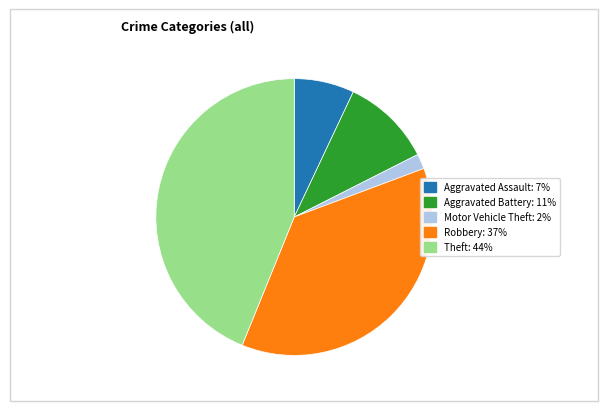

Does Aggravated Assault account for over 50% of the chart?

No